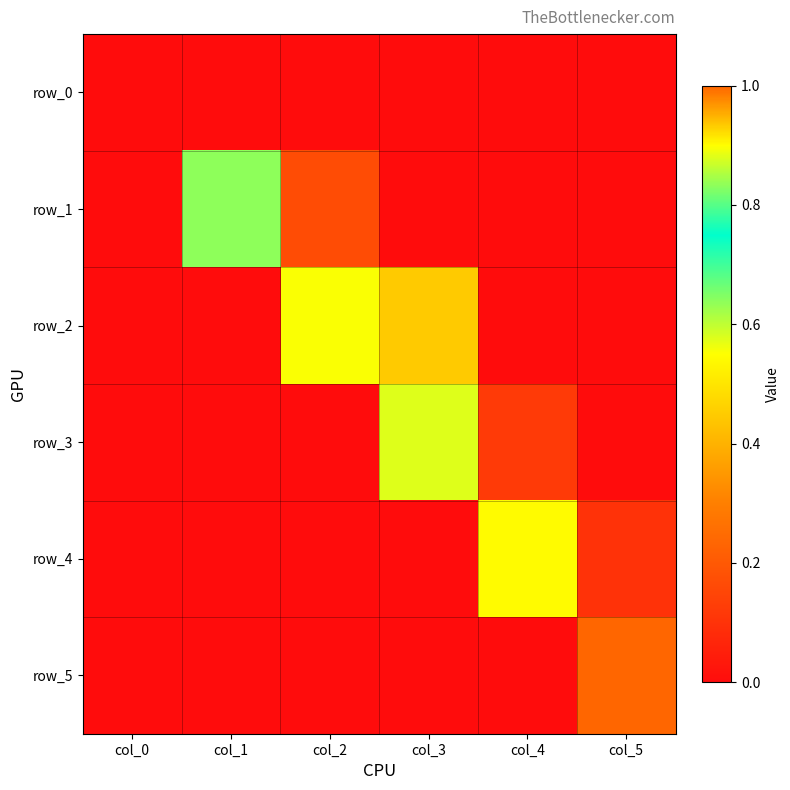

Which series has the widest spread of values?

row_5